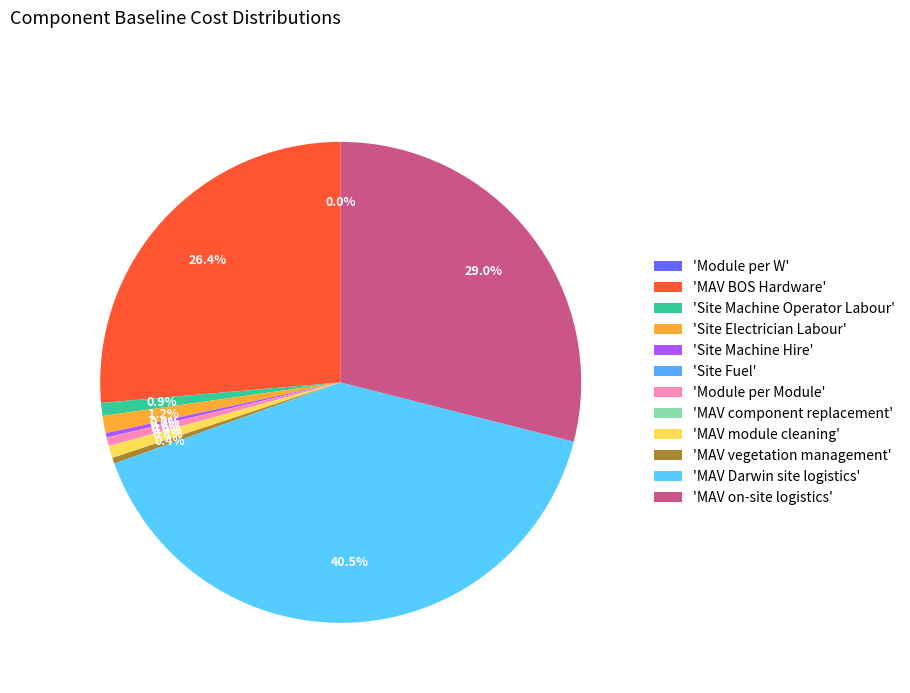

Which category has the biggest portion of the pie?

MAV Darwin site logistics